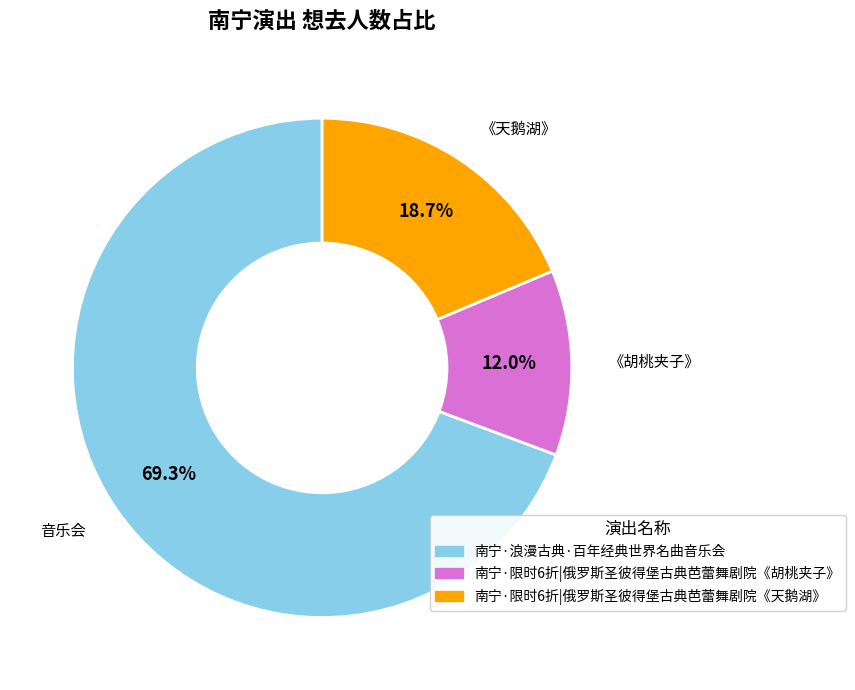

Approximately how many times larger is the value at 南宁·限时6折|俄罗斯圣彼得堡古典芭蕾舞剧院《胡桃夹子》 compared to 南宁·限时6折|俄罗斯圣彼得堡古典芭蕾舞剧院《天鹅湖》?

0.6